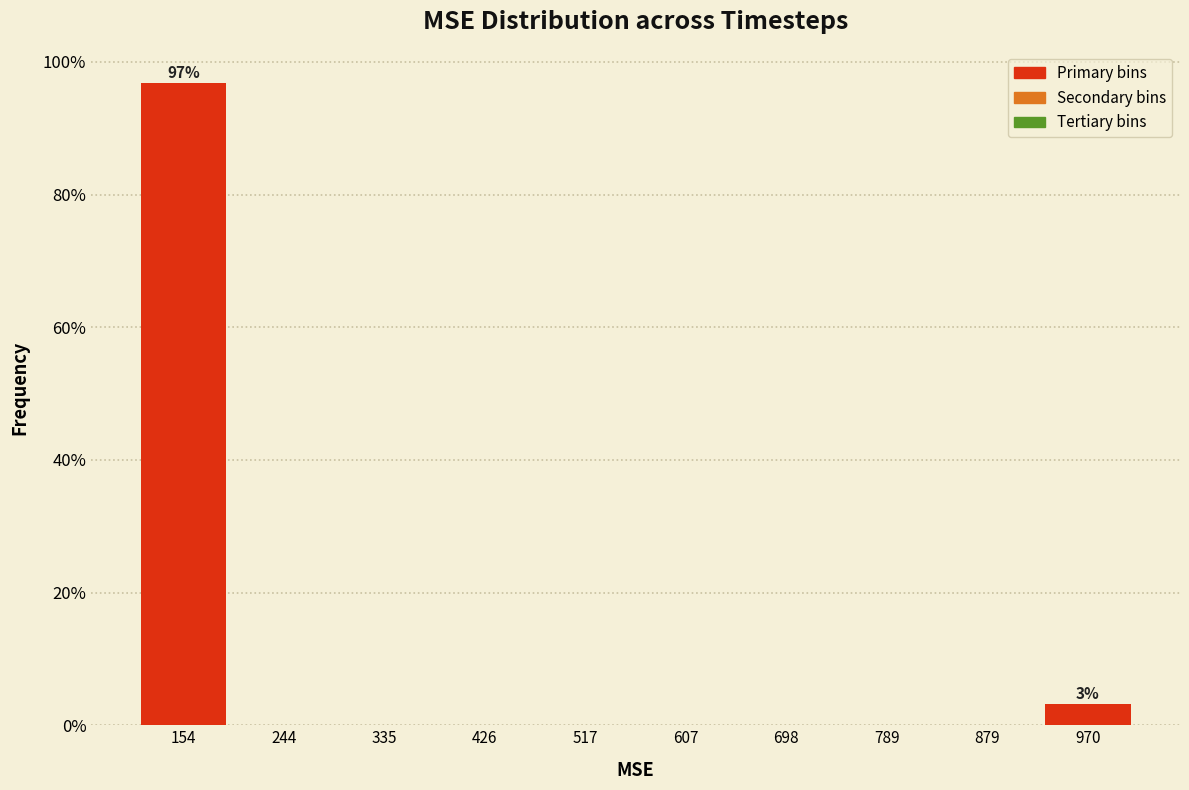

Over which range of the x-axis is the bar tallest?

110 to 200